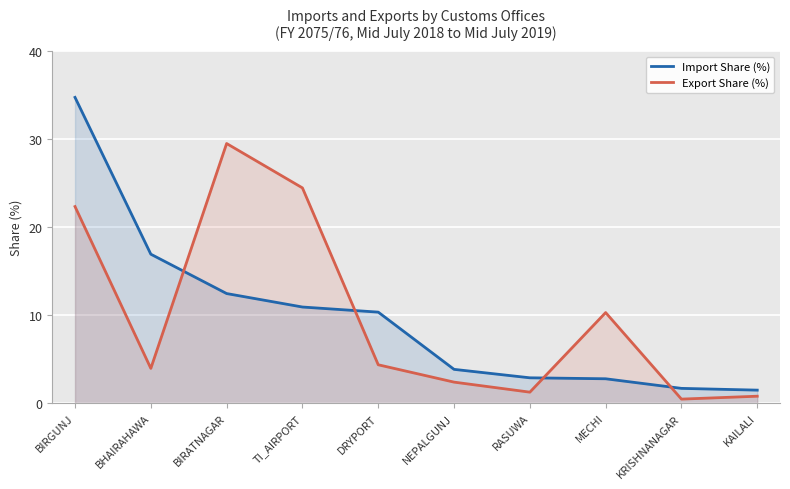

Rank the categories by Export Share (%) value from highest to lowest.

BIRATNAGAR, TI_AIRPORT, BIRGUNJ, MECHI, DRYPORT, BHAIRAHAWA, NEPALGUNJ, RASUWA, KAILALI, KRISHNANAGAR